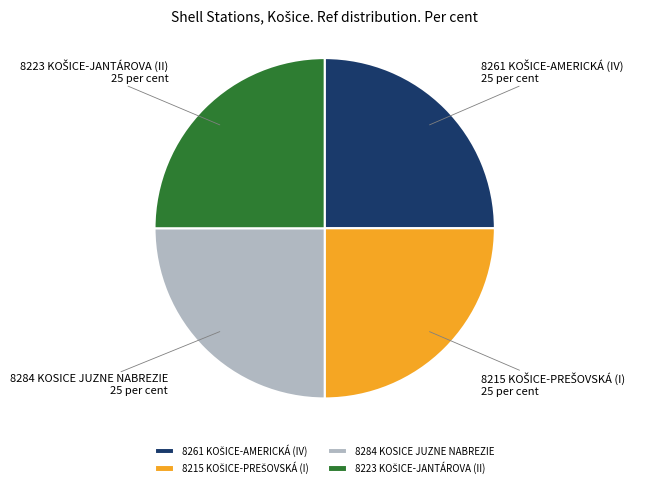

Does any single category account for the majority?

No